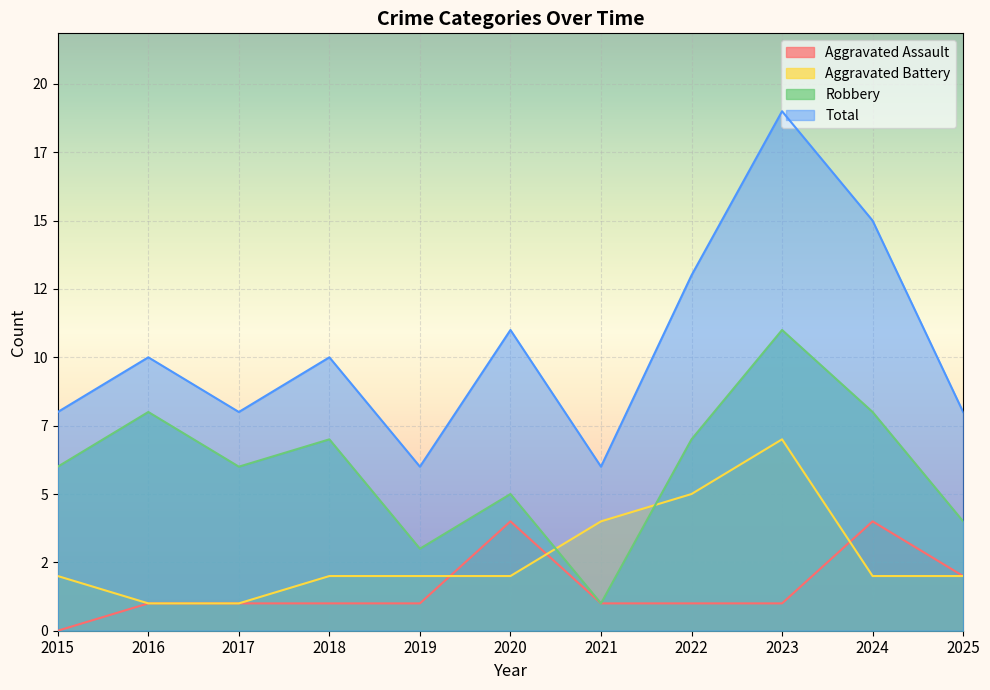

How many positive values does the Aggravated Assault series have?

10